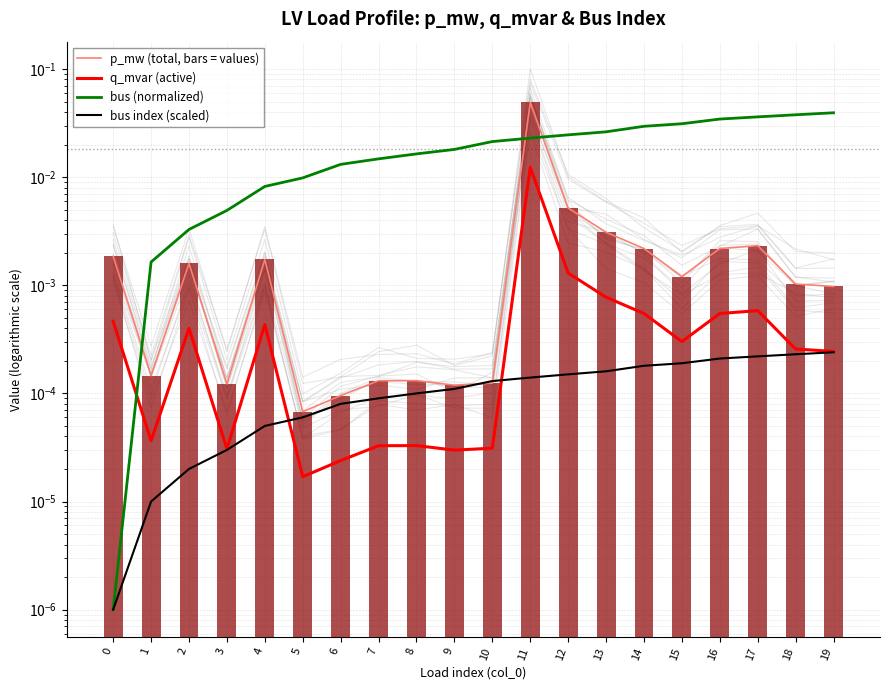

How many groups of bars are there?

20